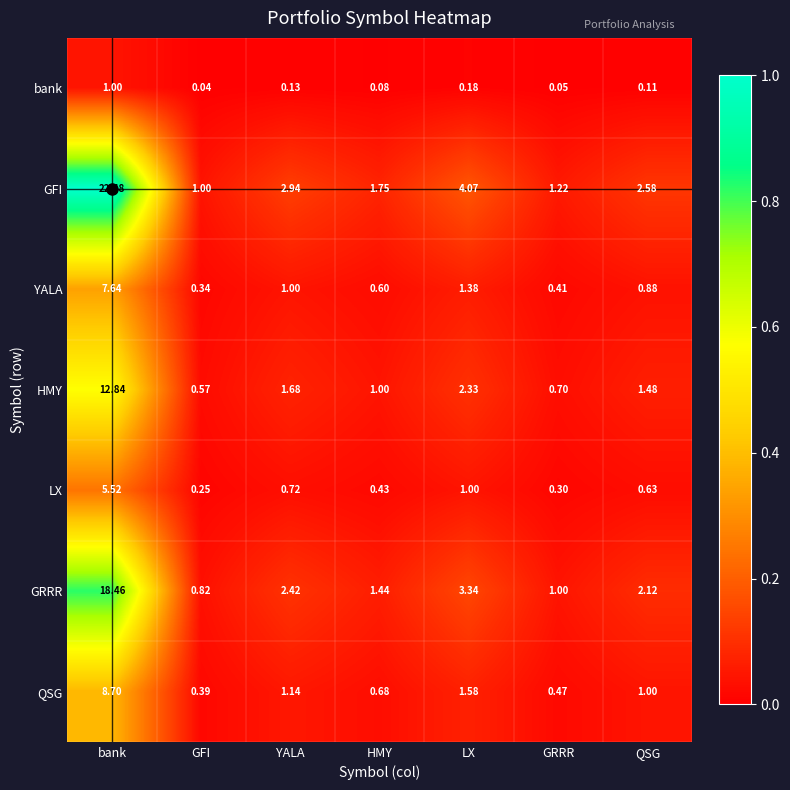

At which category does the chart reach its peak across all series?

bank